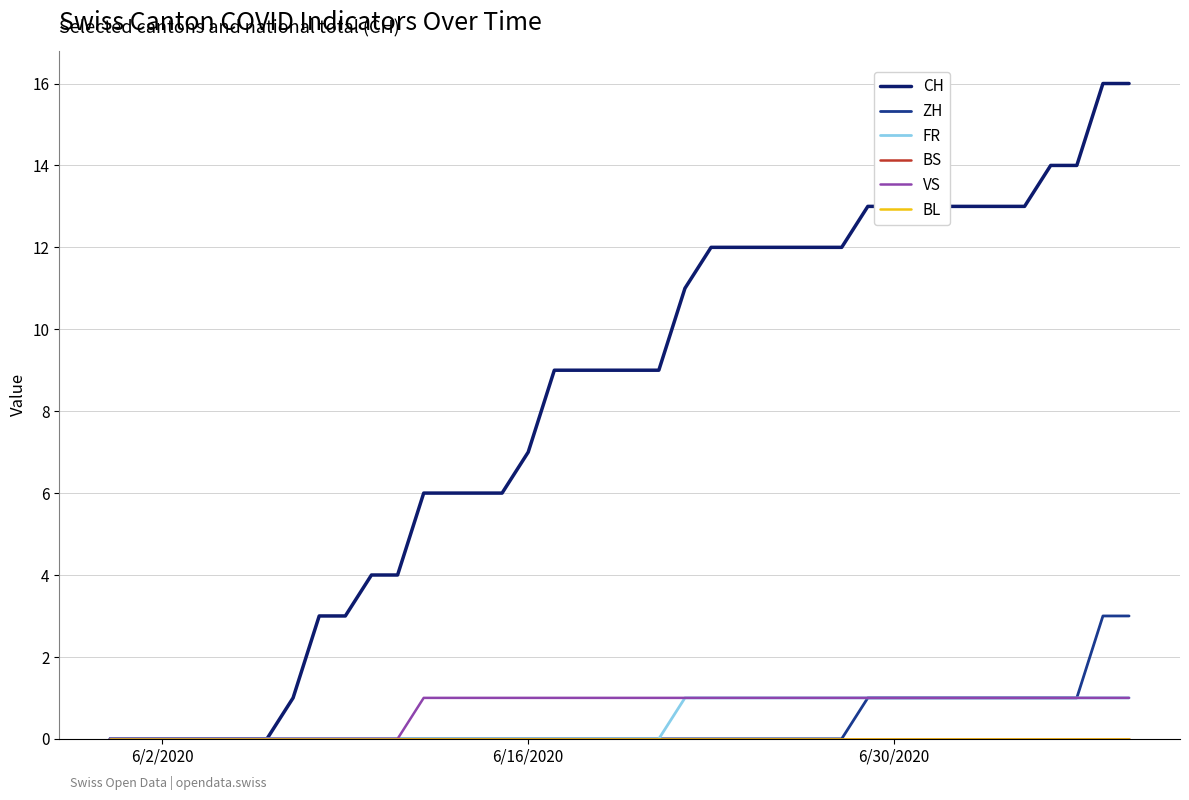

Reading right to left, what are all the values shown in this chart?

CH: 16	16	14	14	13	13	13	13	13	13	13	12	12	12	12	12	12	11	9	9	9	9	9	7	6	6	6	6	4	4	3	3	1	0	0	0	0	0	0	0
ZH: 3	3	1	1	1	1	1	1	1	1	1	0	0	0	0	0	0	0	0	0	0	0	0	0	0	0	0	0	0	0	0	0	0	0	0	0	0	0	0	0
FR: 1	1	1	1	1	1	1	1	1	1	1	1	1	1	1	1	1	1	0	0	0	0	0	0	0	0	0	0	0	0	0	0	0	0	0	0	0	0	0	0
BS: 0	0	0	0	0	0	0	0	0	0	0	0	0	0	0	0	0	0	0	0	0	0	0	0	0	0	0	0	0	0	0	0	0	0	0	0	0	0	0	0
VS: 1	1	1	1	1	1	1	1	1	1	1	1	1	1	1	1	1	1	1	1	1	1	1	1	1	1	1	1	0	0	0	0	0	0	0	0	0	0	0	0
BL: 0	0	0	0	0	0	0	0	0	0	0	0	0	0	0	0	0	0	0	0	0	0	0	0	0	0	0	0	0	0	0	0	0	0	0	0	0	0	0	0